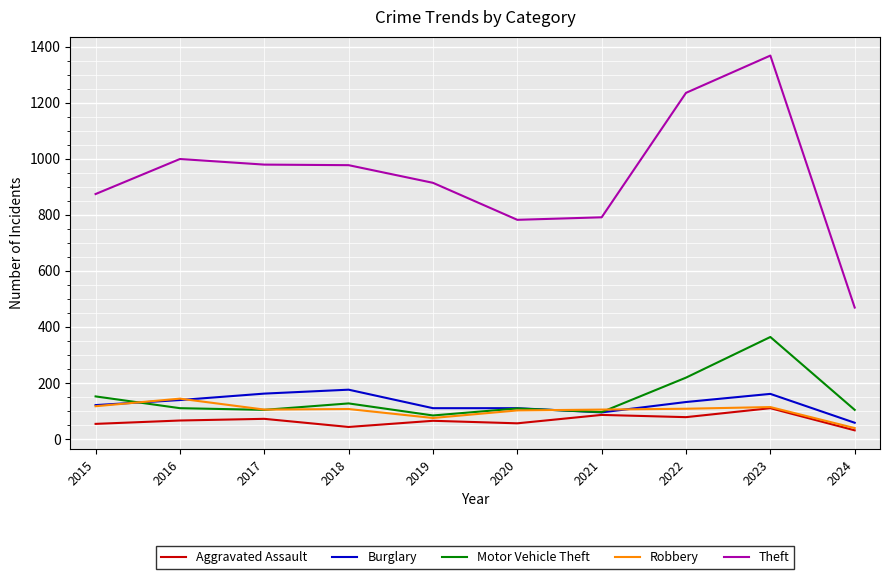

Which series has the widest spread of values?

Theft